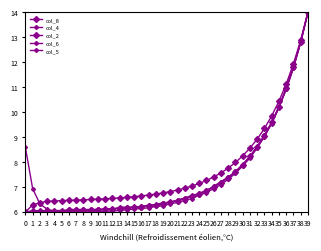

What is the difference between the second highest and minimum values in the col_4 series?

6.8